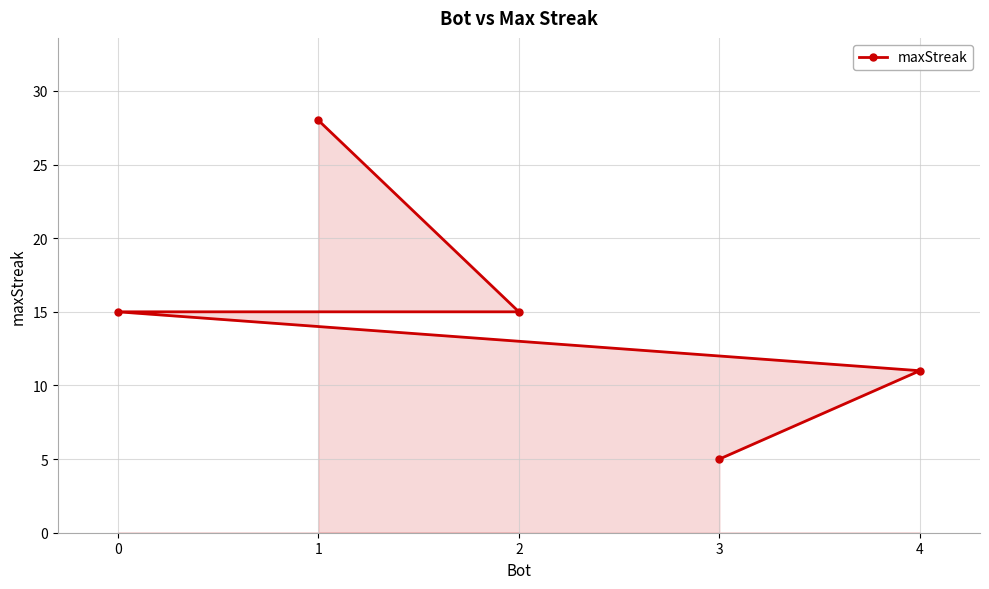

At which label does the data first exceed 15?

1